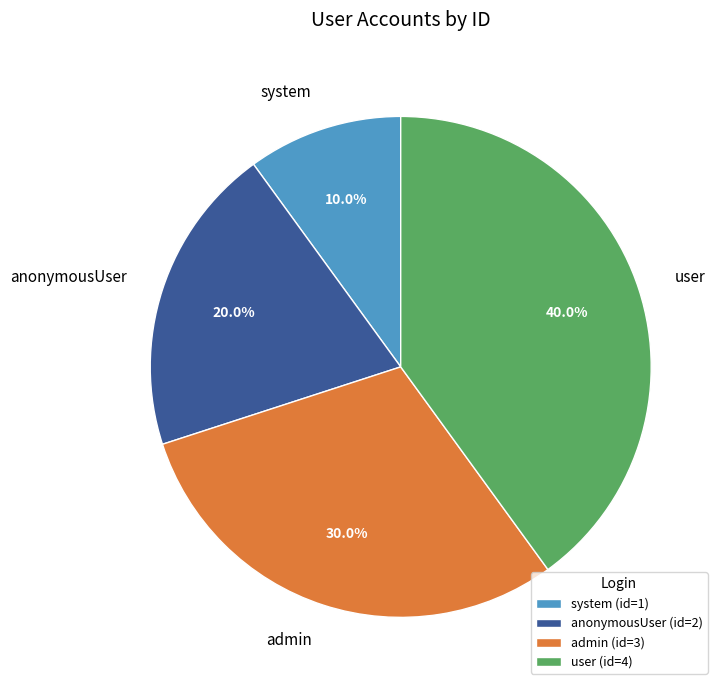

How many slices are in this pie chart?

4